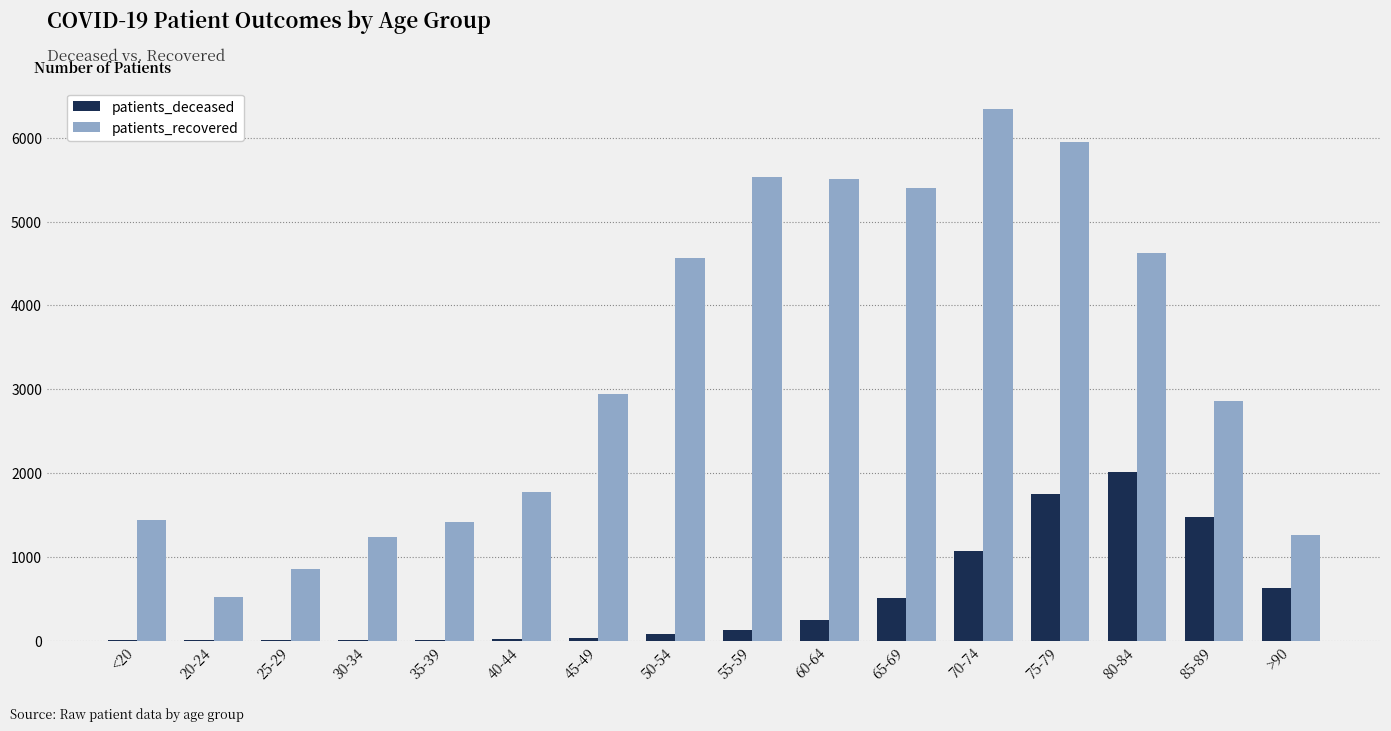

How many groups of bars are there?

16